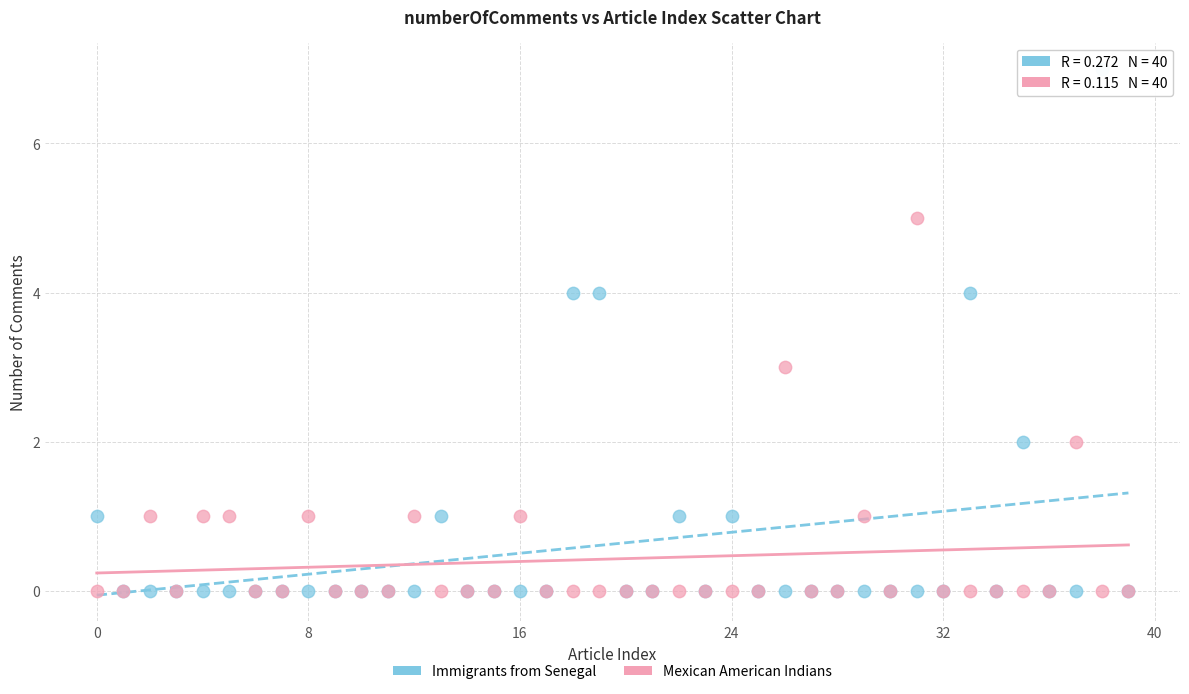

Which series has the largest Y range (max minus min)?

Immigrants from Senegal